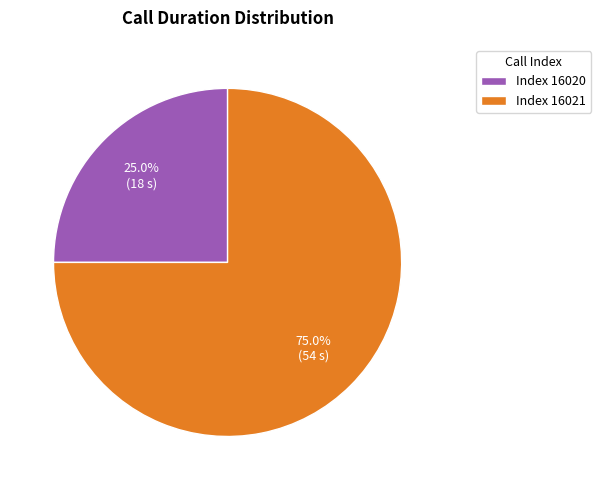

Between Index 16021 and Index 16020, which is larger?

Index 16021